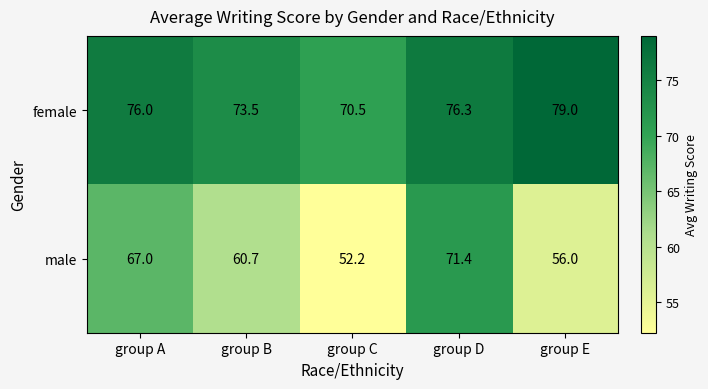

At which label is female closest to 74?

group B